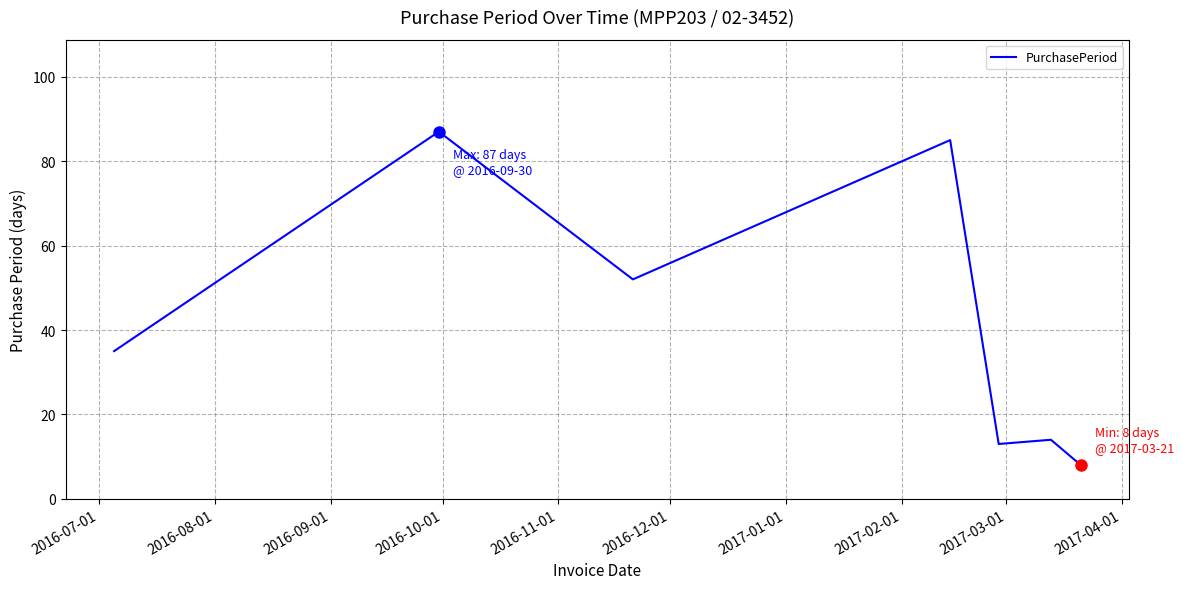

What is the minimum value shown in the chart?

8